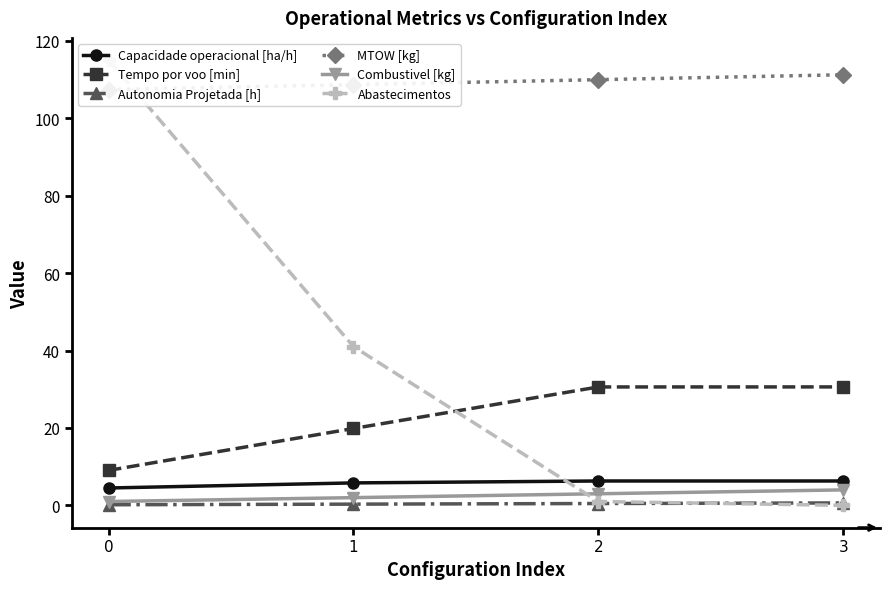

What is the approximate value of MTOW [kg] at 0?

107.4